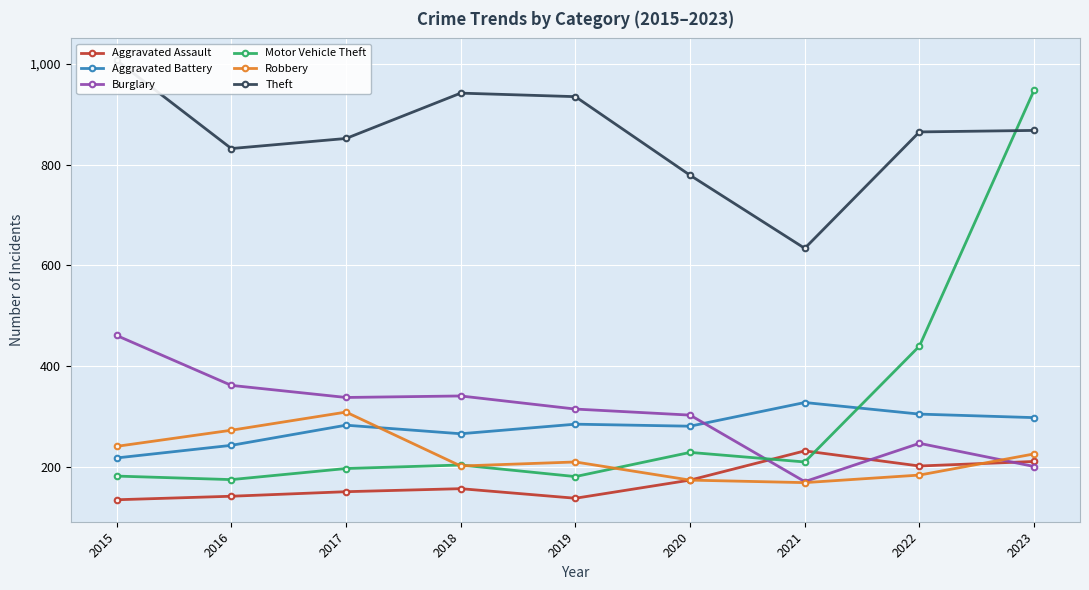

How many lines are shown in the chart?

6